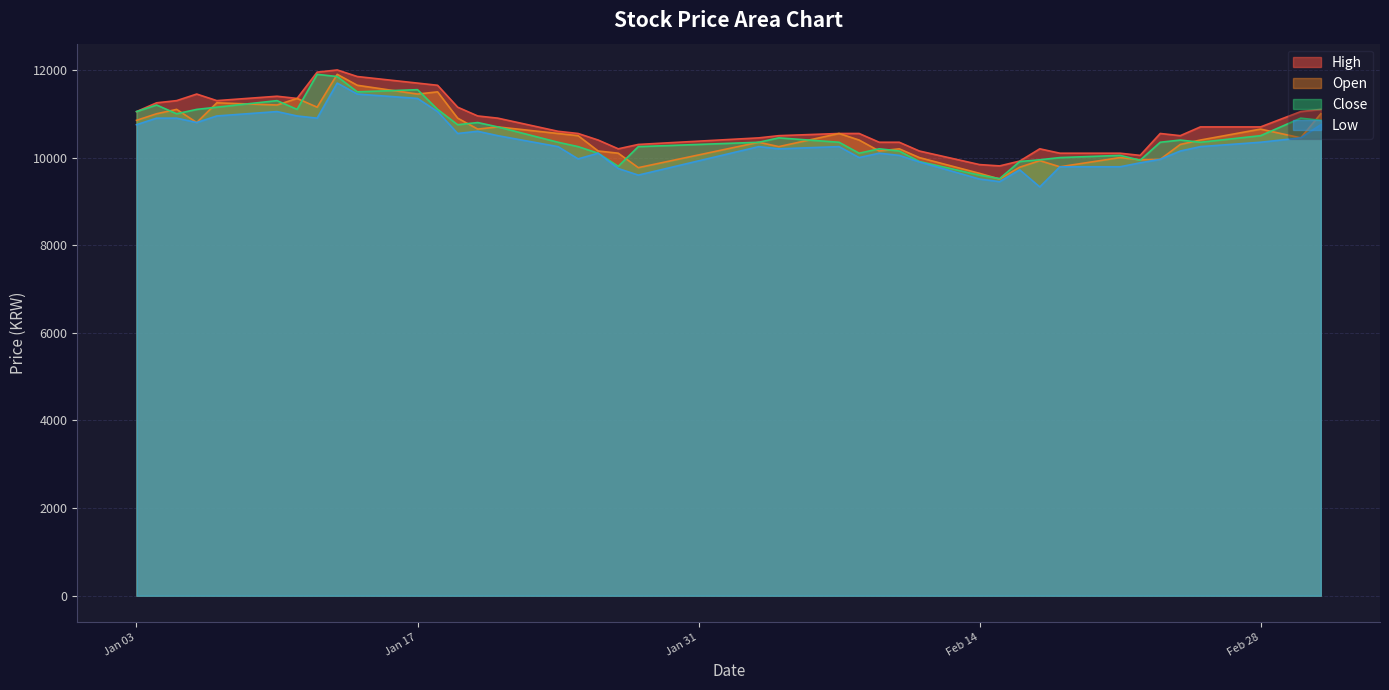

True or false: Low and Open cross at least once.

False